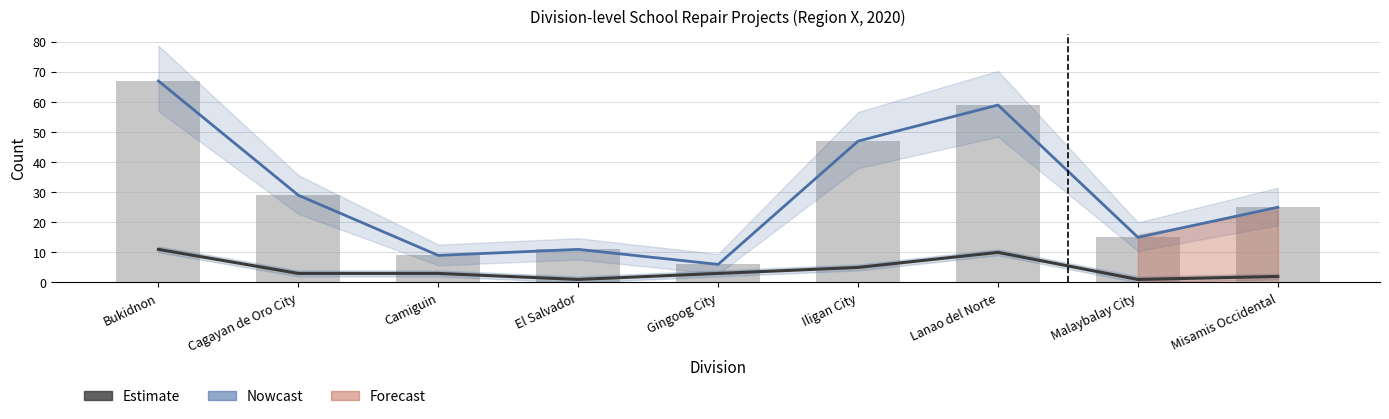

What is the difference between the maximum and minimum values in the No. of Sites Completed (Estimate) series?

10